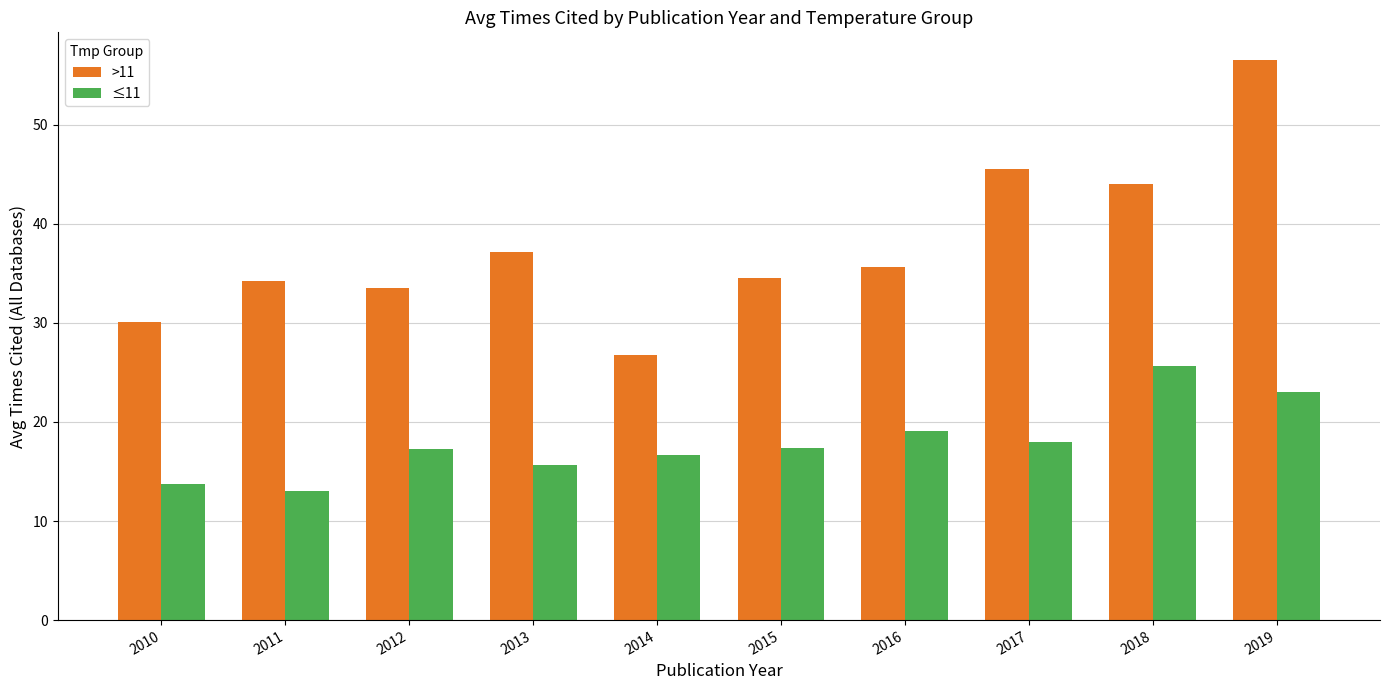

Rank the series by their average value, from highest to lowest.

>11, ≤11